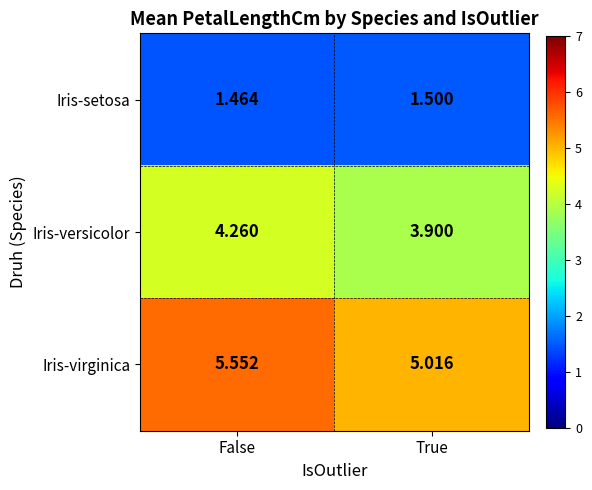

At how many categories does at least one series exceed 3?

2